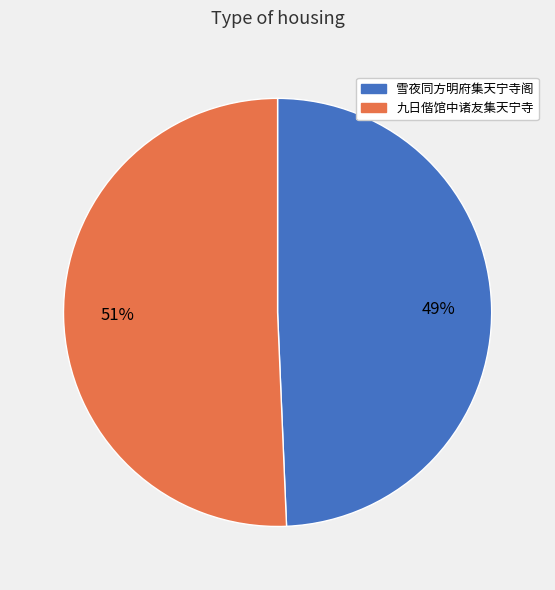

The 雪夜同方明府集天宁寺阁 slice represents 49% of the pie. True or false?

True